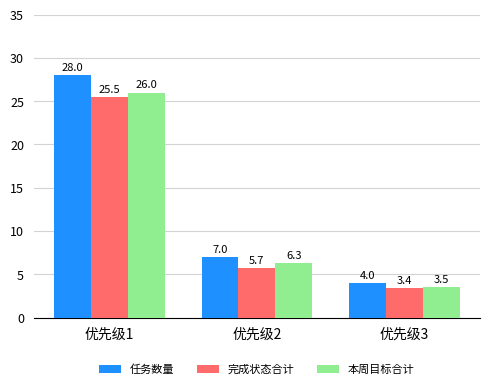

How many bars are there in total?

9